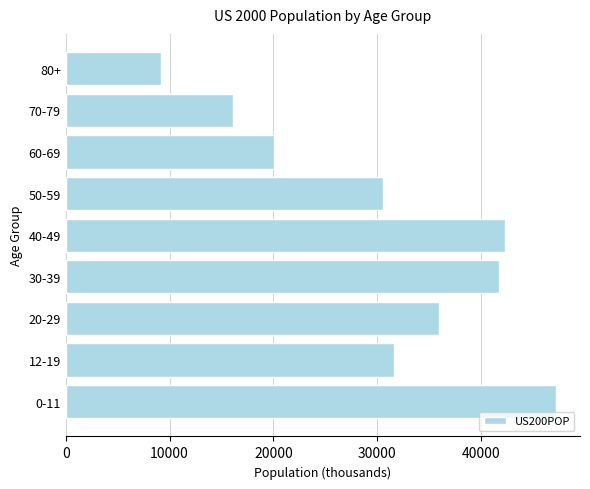

The value at 12-19 is 31619. True or false?

True